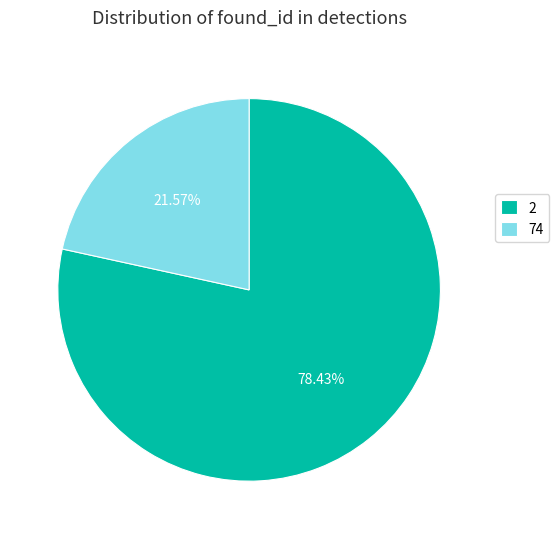

Which category accounts for the majority?

2